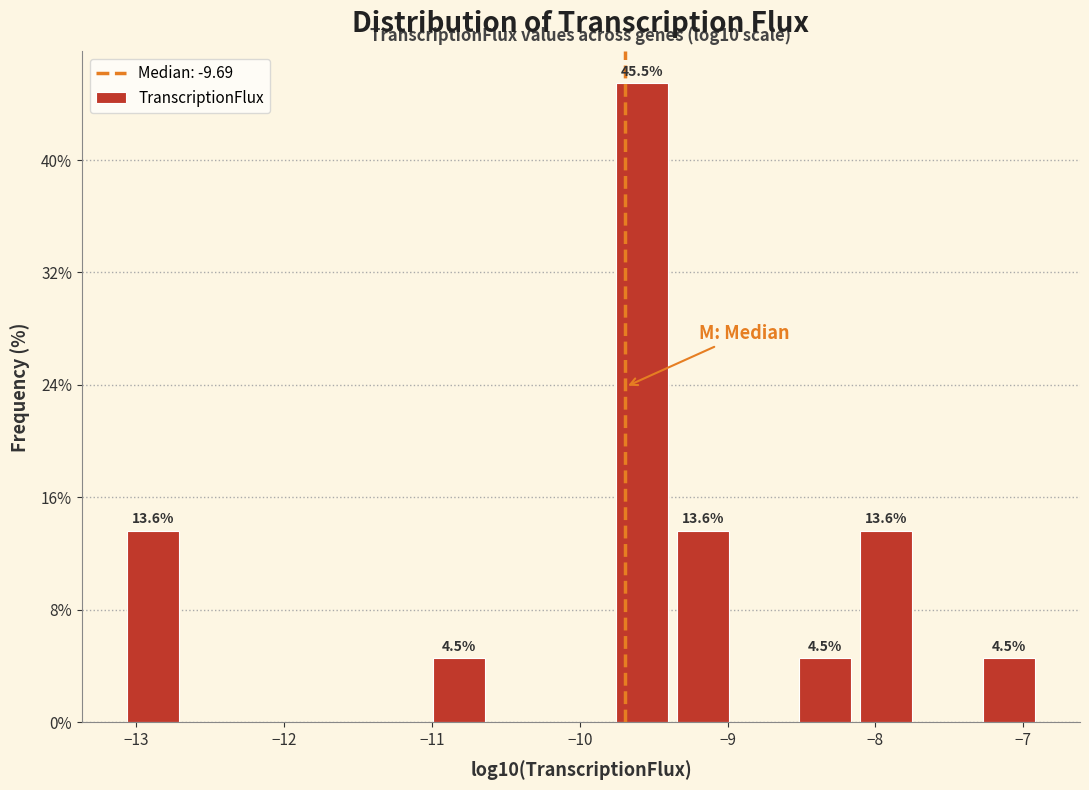

Which range on the x-axis has the tallest bar?

-9.8 to -9.4